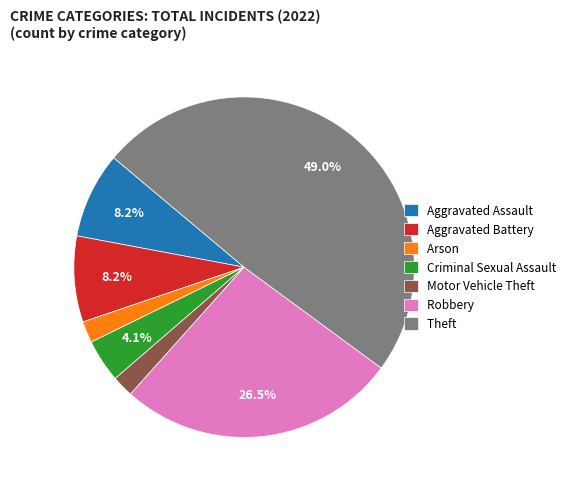

What is the largest slice in the pie chart?

Theft